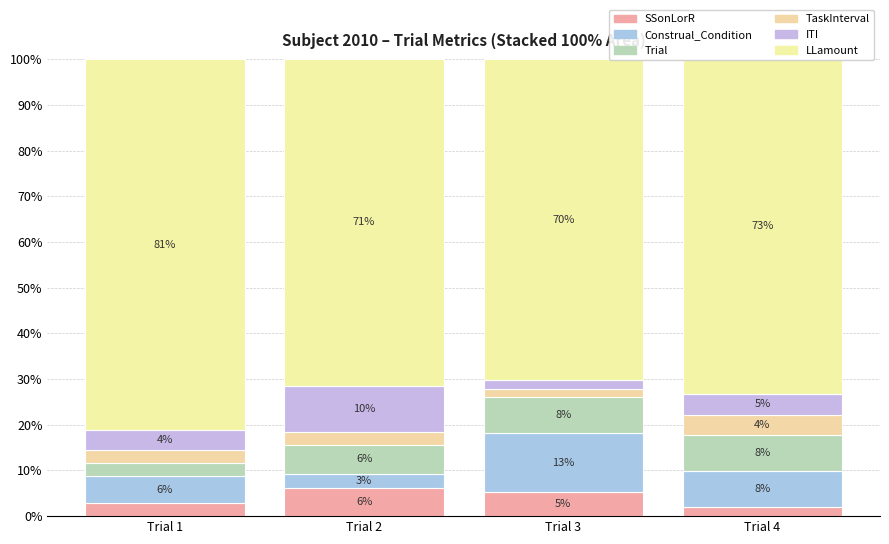

Does the chart contain any negative values?

No